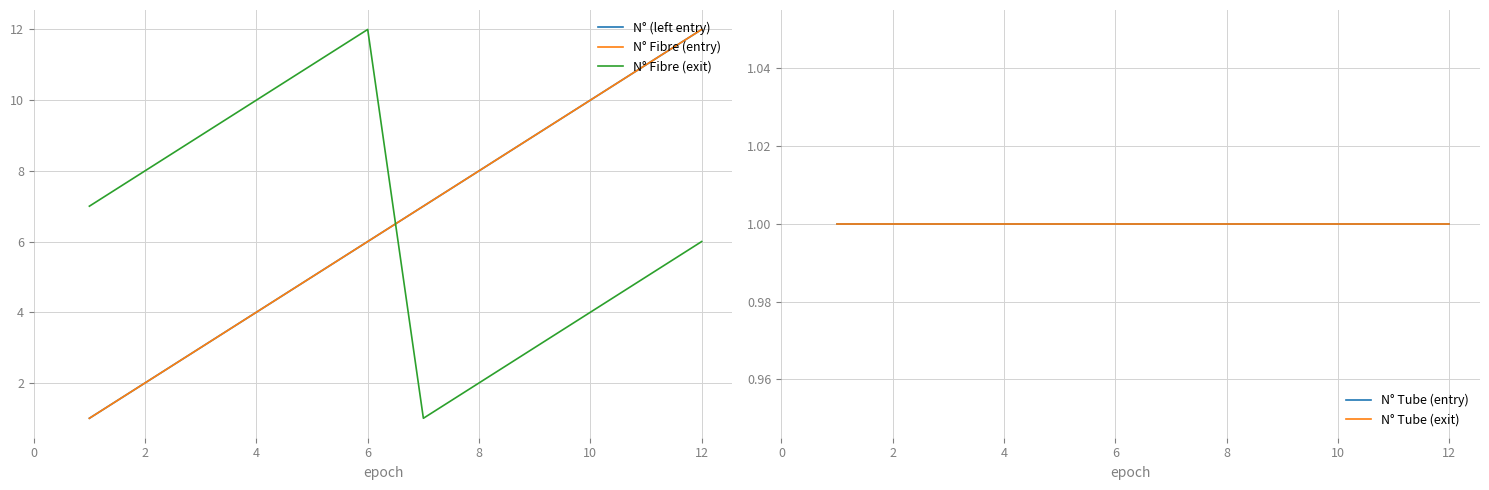

How many values in the N° Fibre (exit) series are below 7?

6